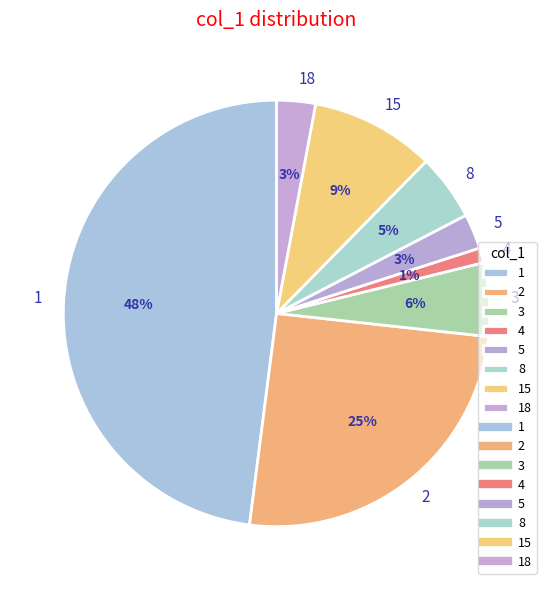

Is 3 the majority of the pie?

No